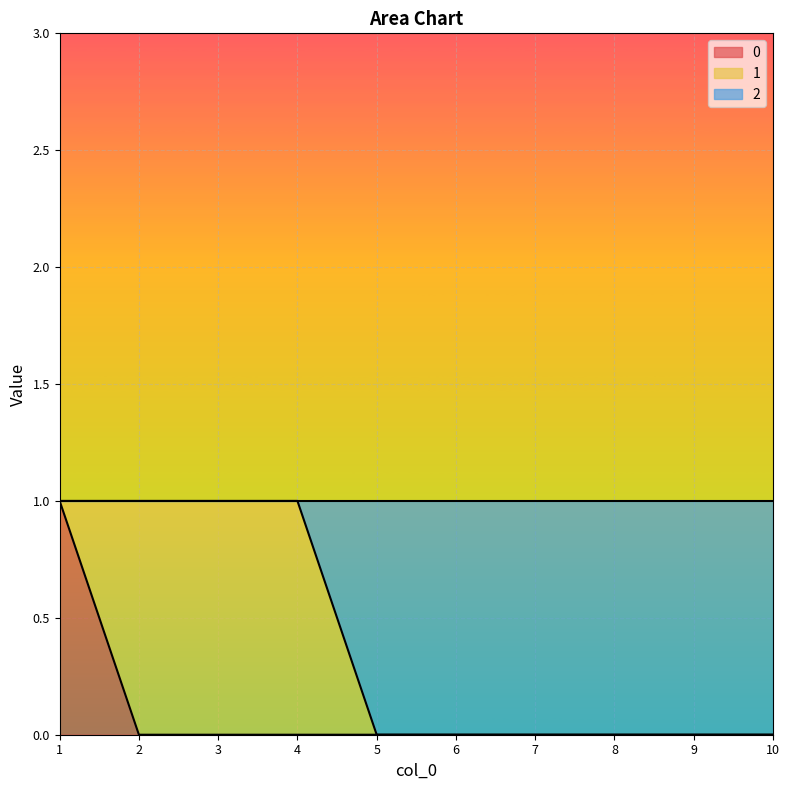

True or false: 0 and 2 intersect in this chart.

False